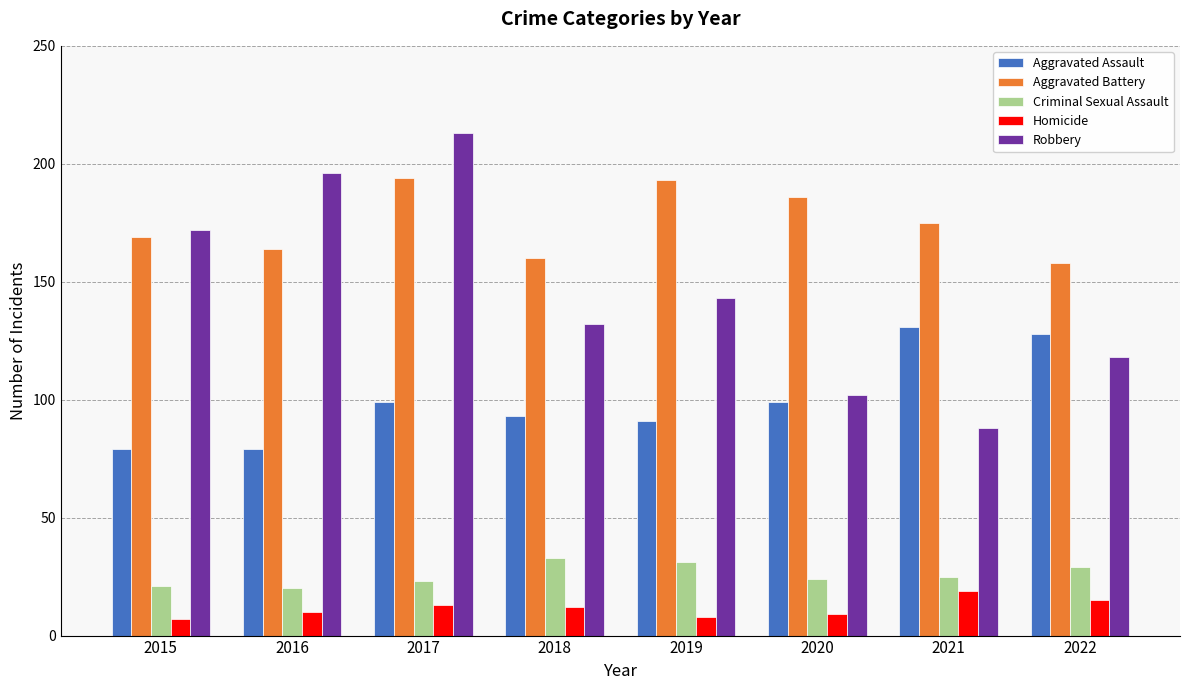

What is the value of the Aggravated Battery bar at the 4th from the left?

160